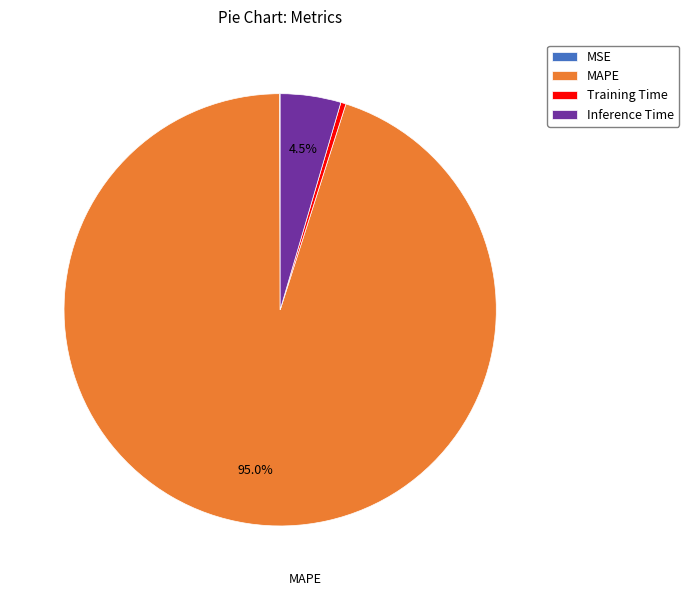

Which slice is the largest?

MAPE